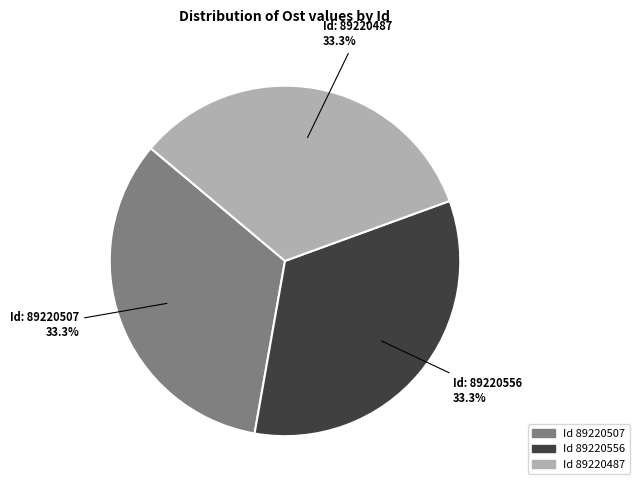

Is there any slice that represents more than half of the pie?

No